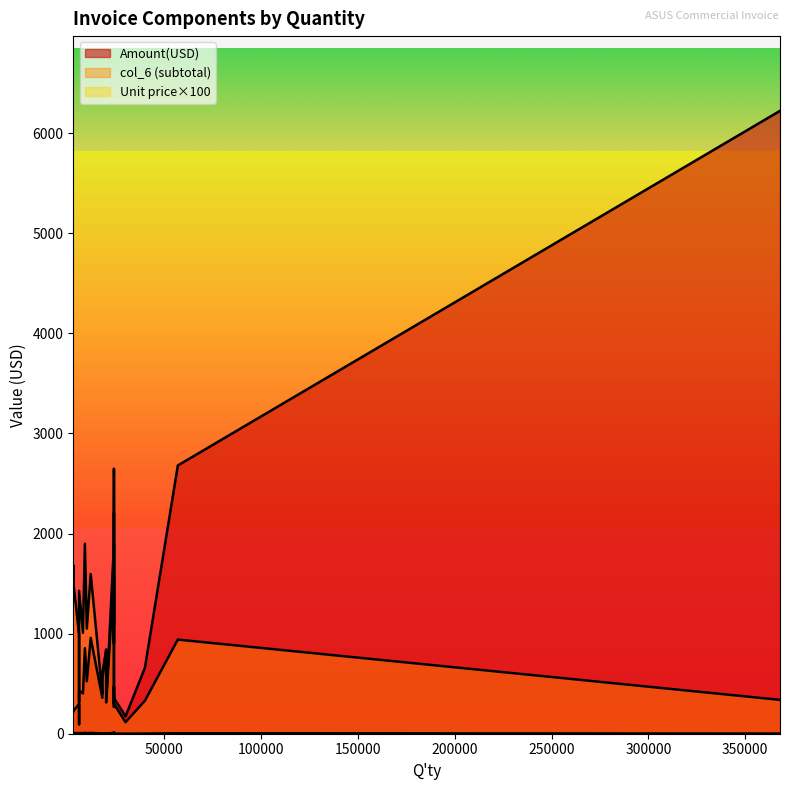

How many values in the col_6 series are below 940?

13